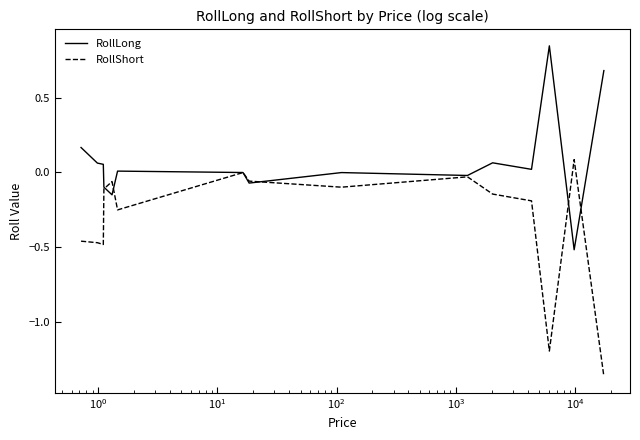

List the series in order of their overall mean, highest first.

RollLong, RollShort